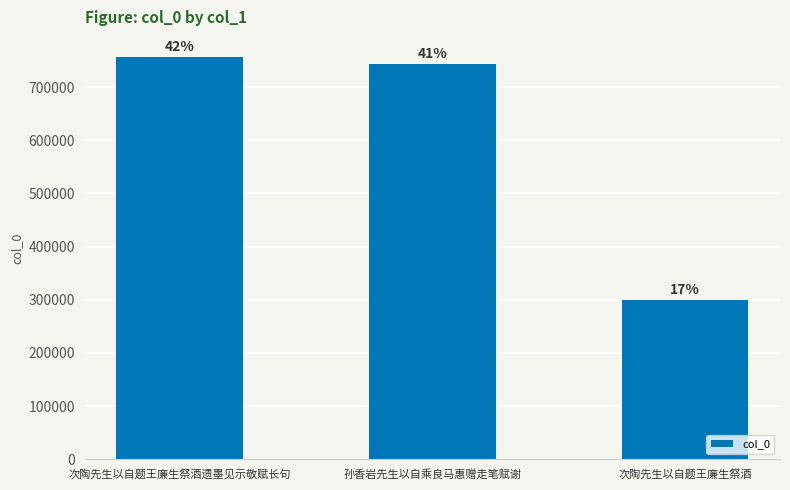

At which category does the chart reach its minimum across all series?

次陶先生以自题王廉生祭酒